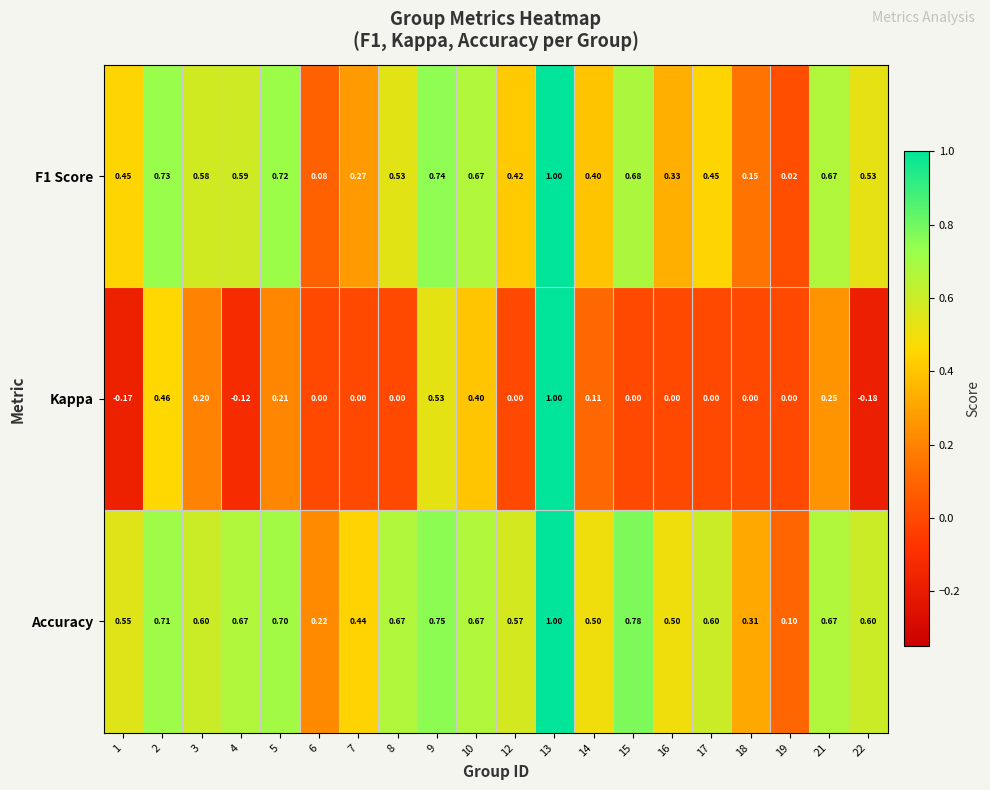

Which series has the largest total across all categories?

Accuracy